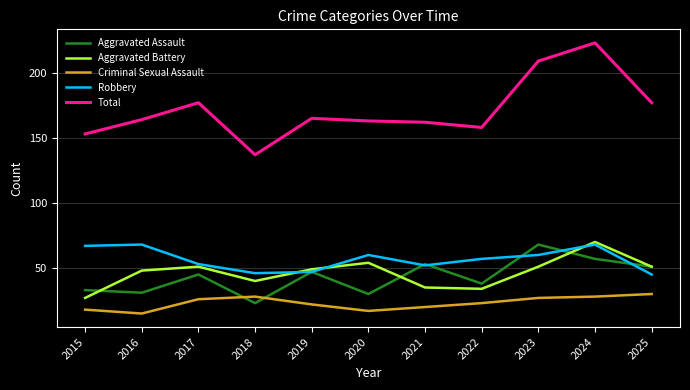

True or false: Total has a value of 214 at 2018.

False